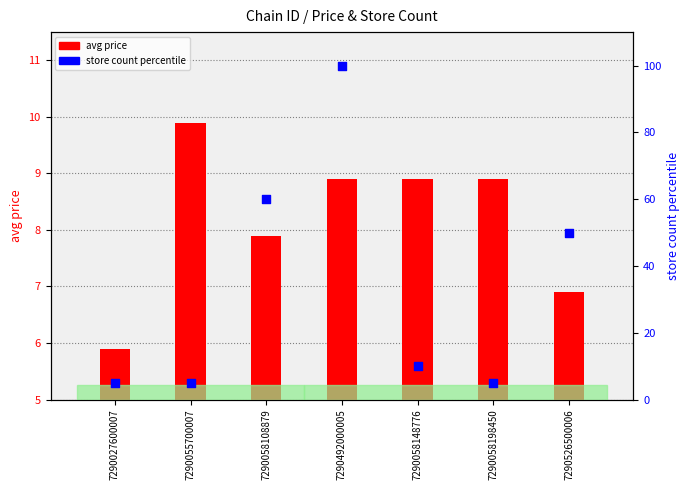

Which series contains the highest Y value?

store count %